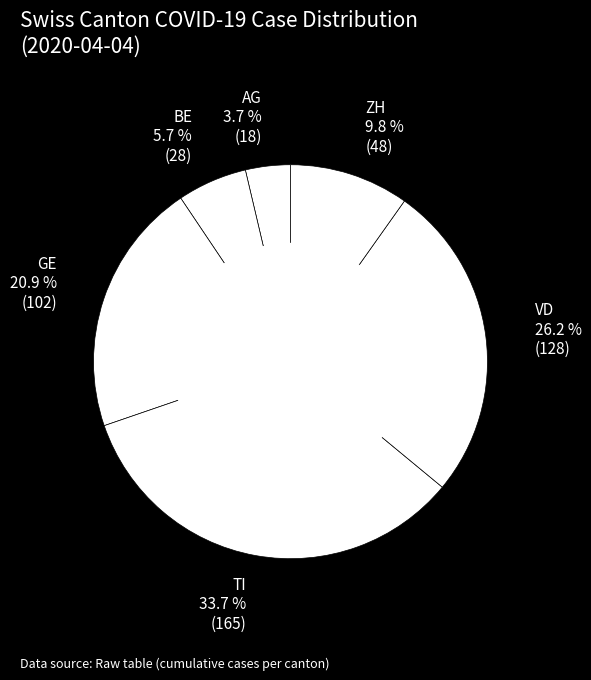

How many slices are in this pie chart?

6